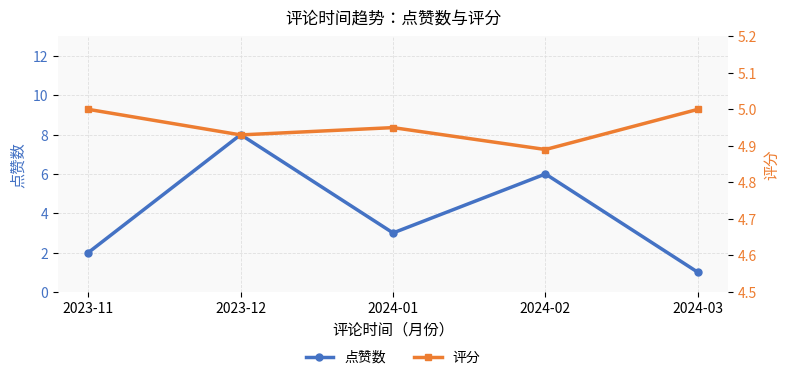

How many intersections are there between 点赞数 and 评分?

4